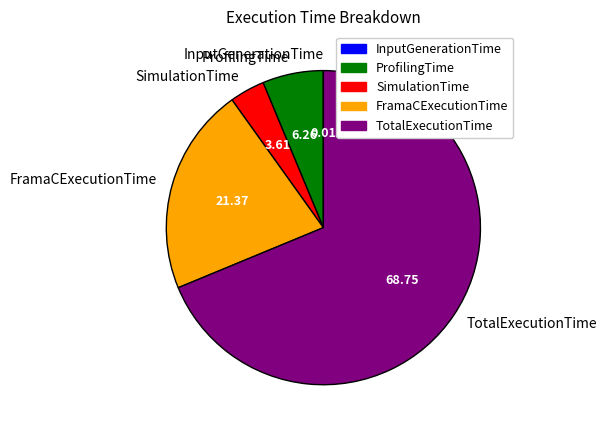

Approximately how many times larger is the value at FramaCExecutionTime compared to ProfilingTime?

3.4